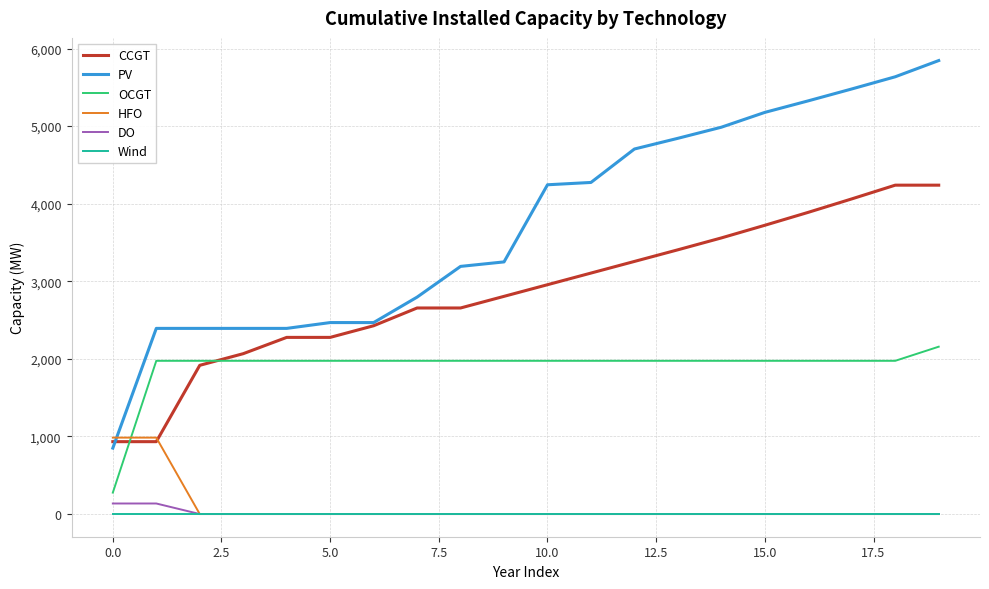

True or false: Wind and CCGT cross at least once.

False